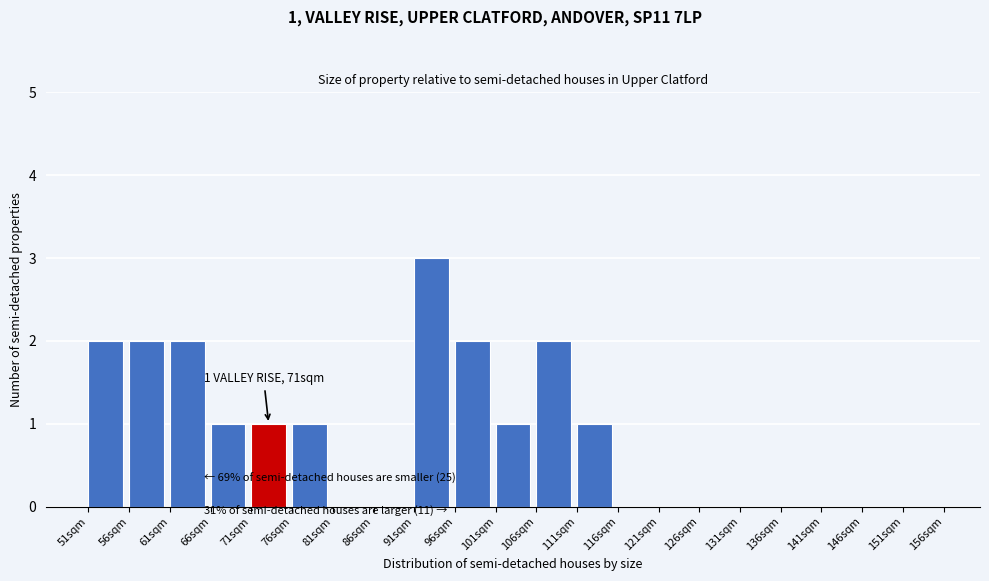

Which range on the x-axis has the tallest bar?

91 to 96